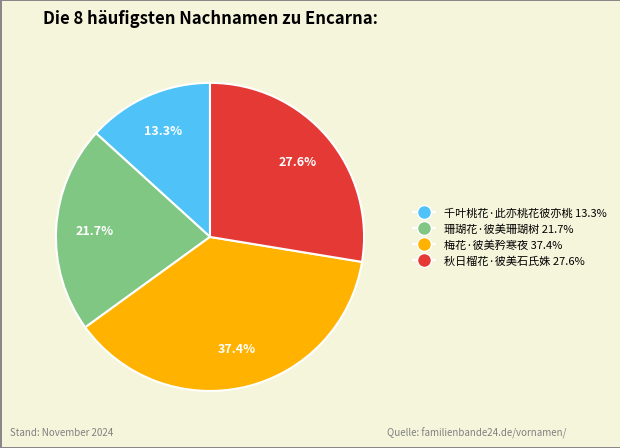

What is the total percentage of 千叶桃花·此亦桃花彼亦桃 and 珊瑚花·彼美珊瑚树?

35.0%